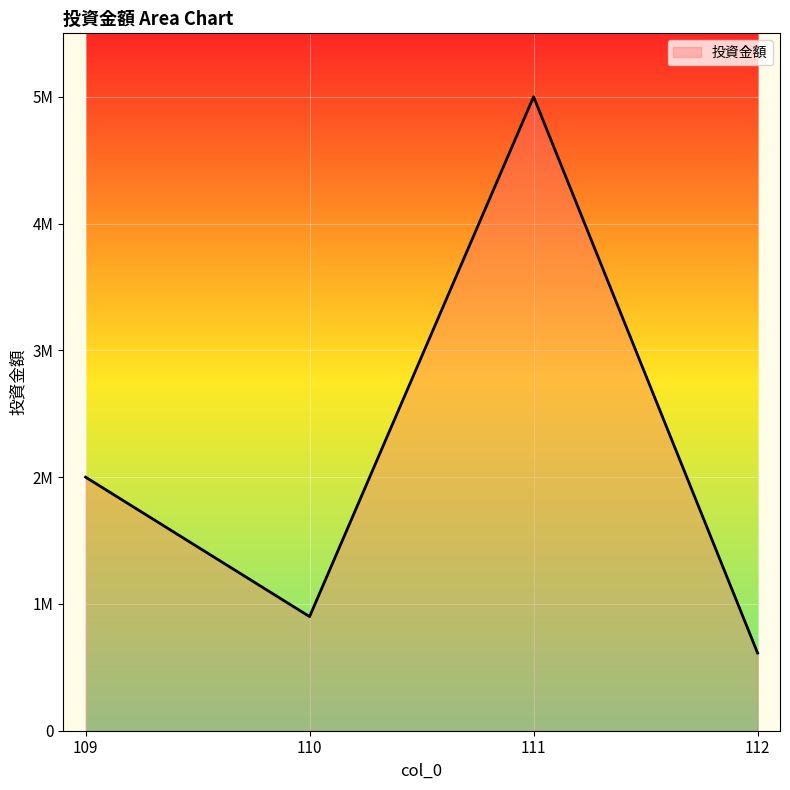

Does the chart display data point markers on the line(s)?

No